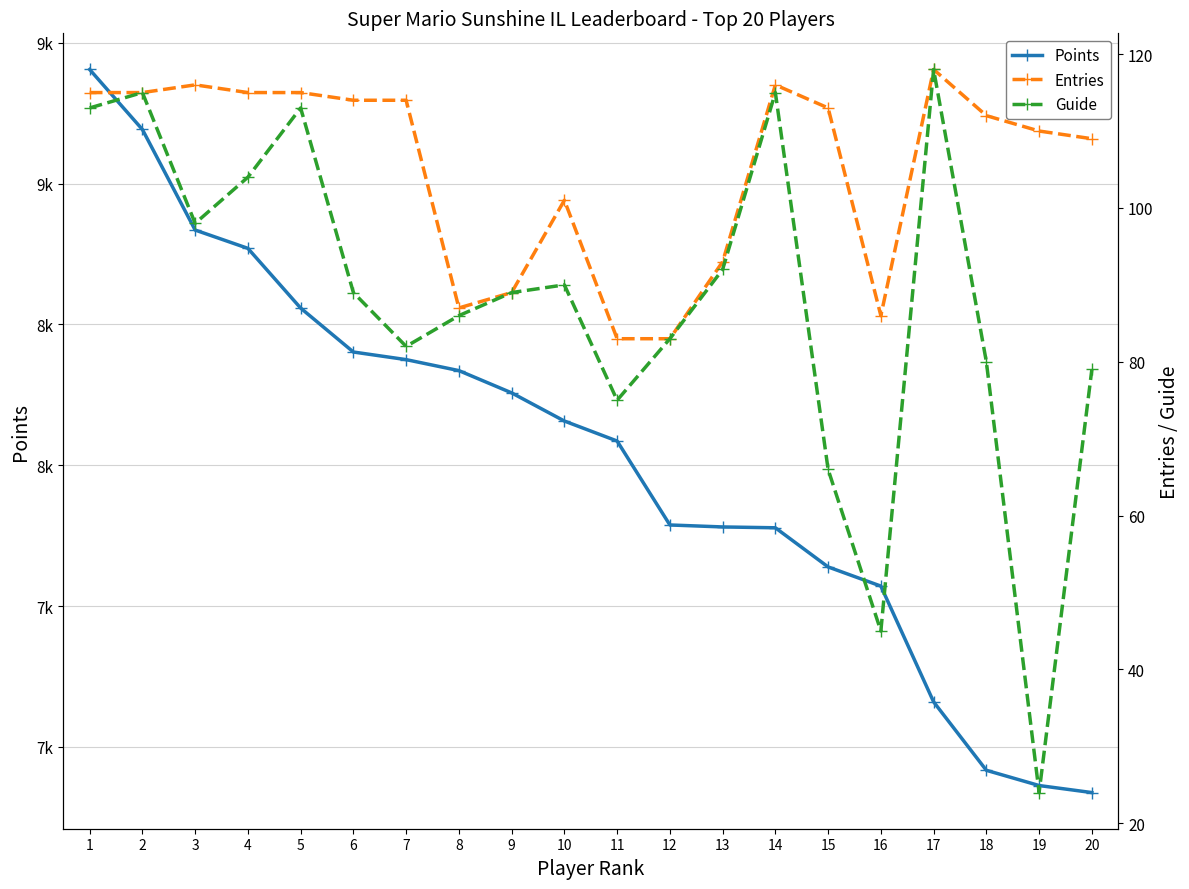

At how many categories does at least one series exceed 1064?

20